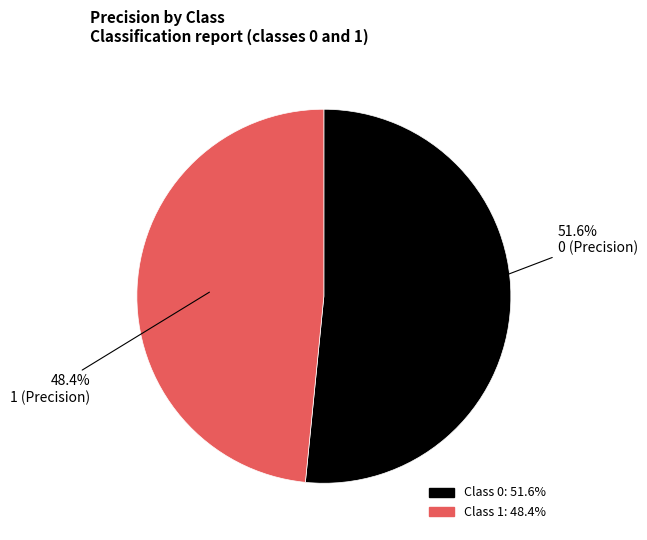

Does any single category account for the majority?

Yes